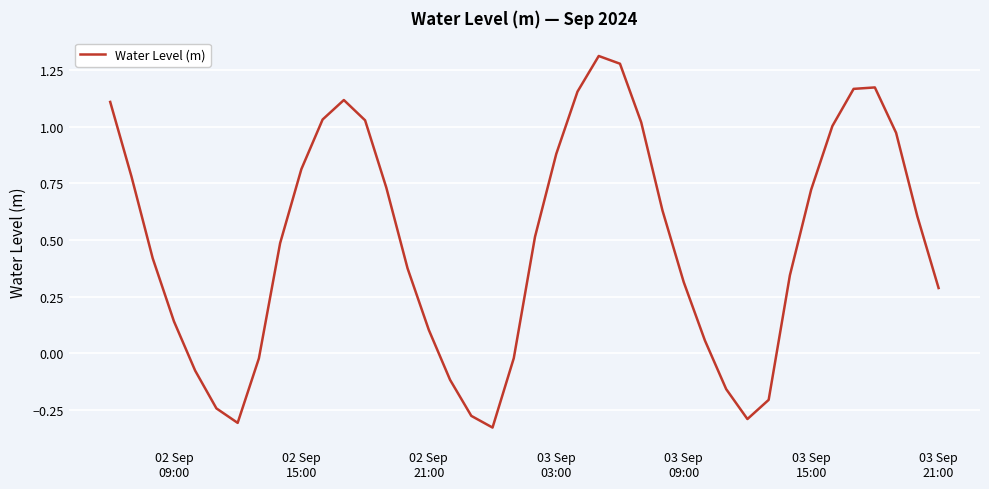

What is the difference between the maximum and minimum values?

1.6